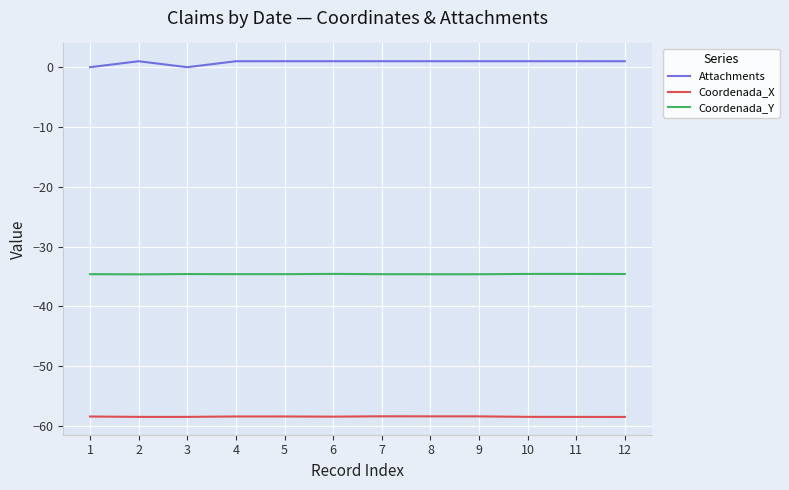

How many lines are shown in the chart?

3